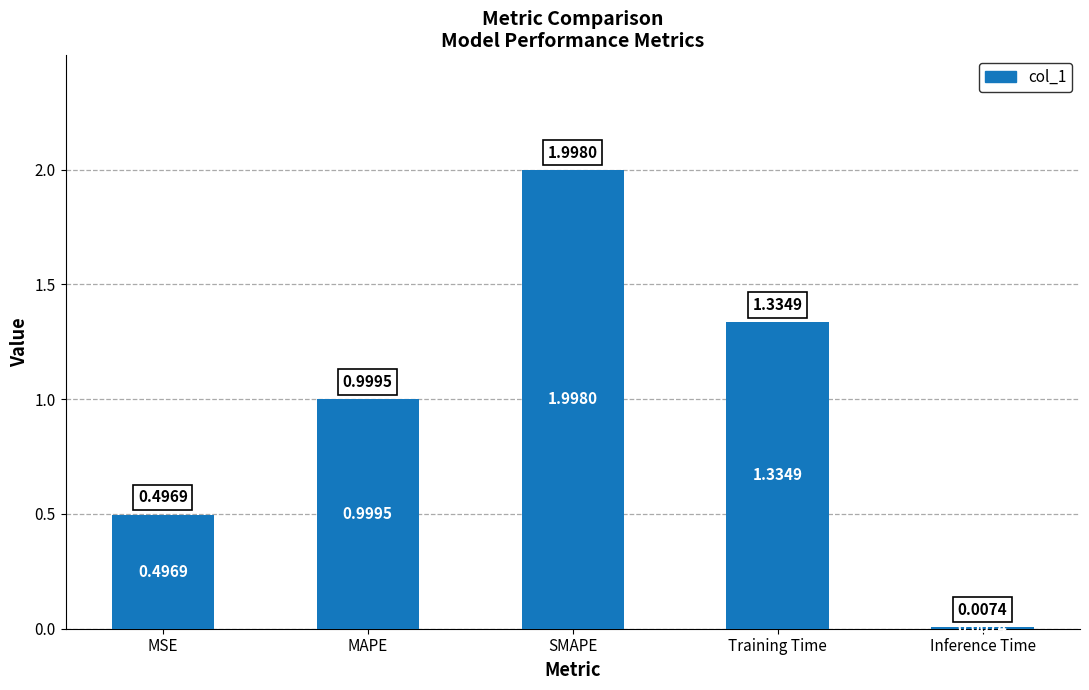

At which label is the value closest to 1?

MAPE